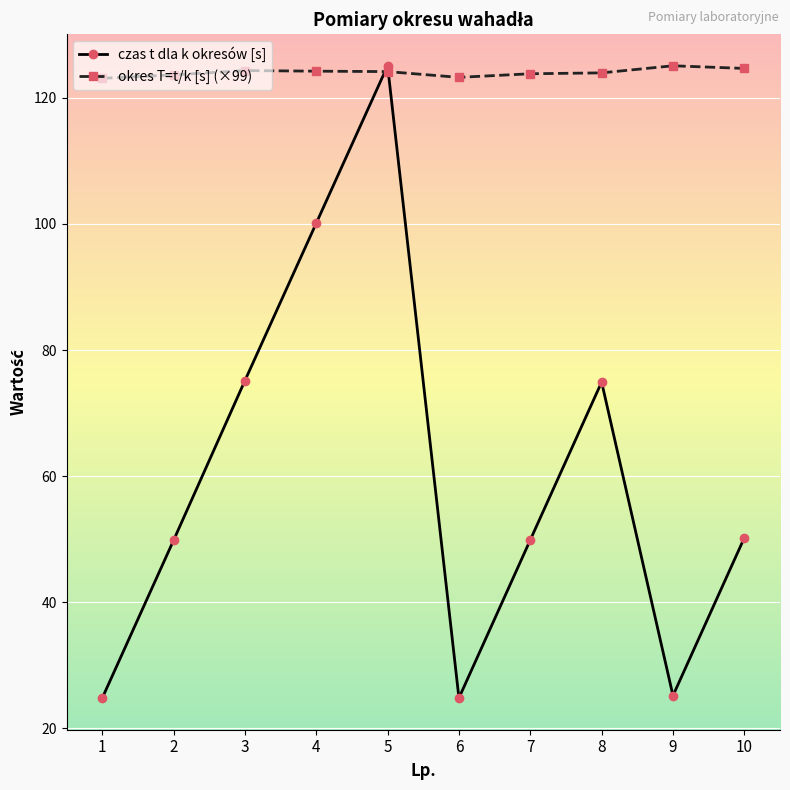

What is the lowest value of the czas t dla k okresów [s] series?

24.8